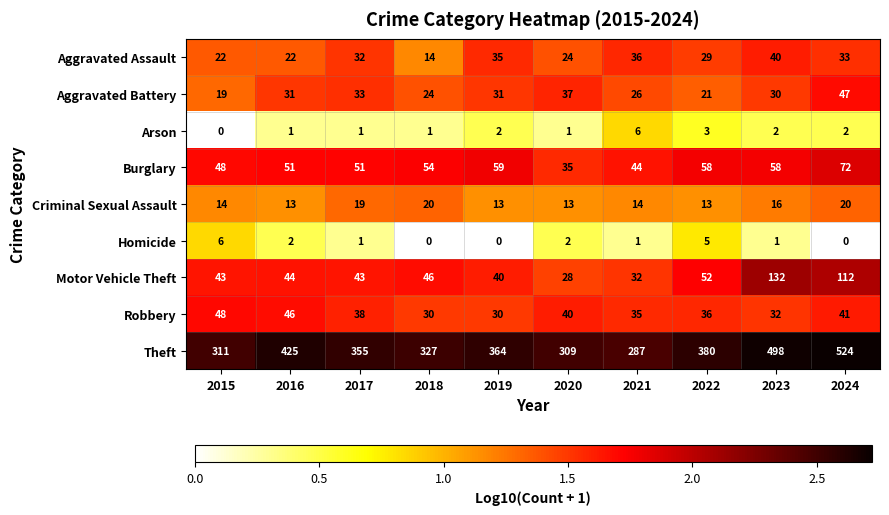

Which category has the highest value across all series?

2024